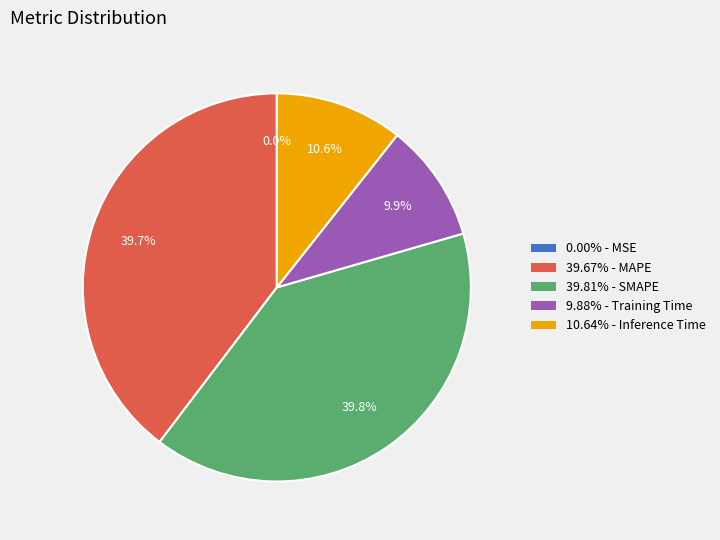

Does 10.64% - Inference Time account for over 50% of the chart?

No